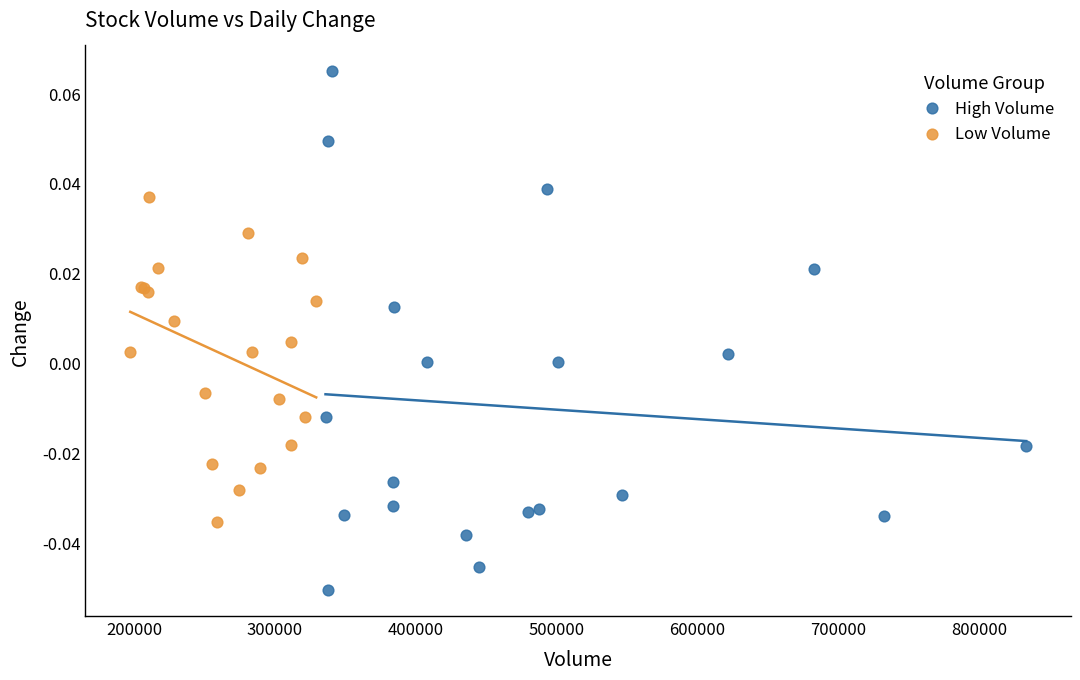

Which series has the largest Y range (max minus min)?

High Volume